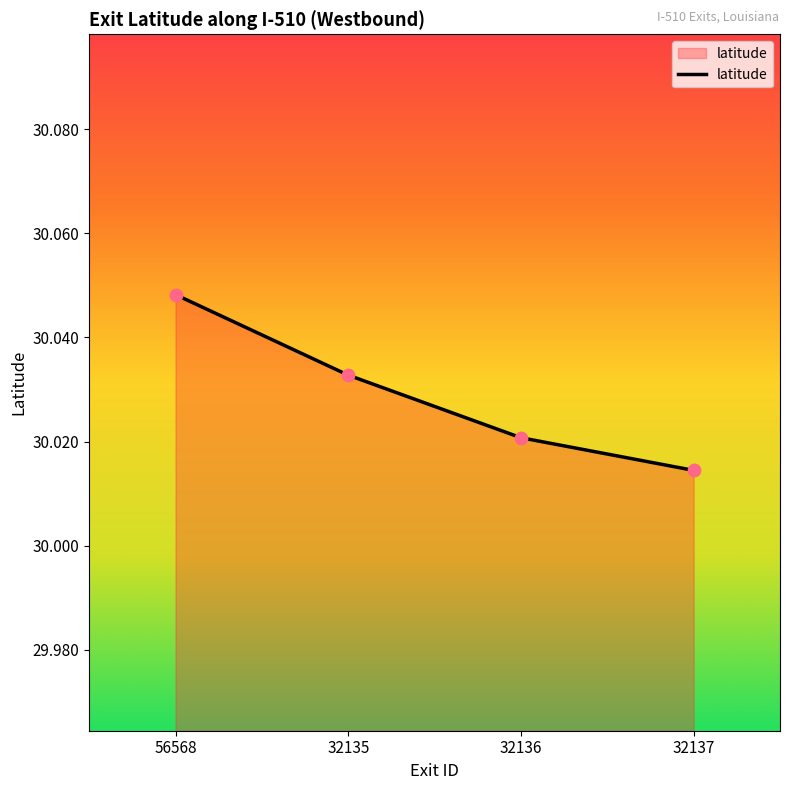

Between 32136 and 32135, which is larger?

32135